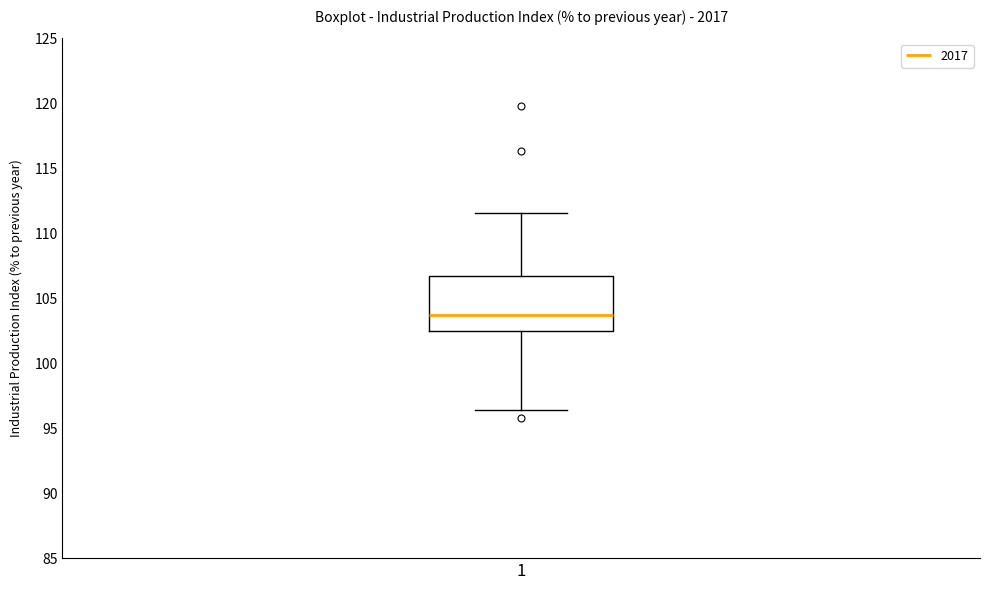

Transcribe this box plot: give where the median line is, the range the box spans, and where the two whiskers end, as read against the y-axis. The values are not printed on the chart, so give them approximately, as read against the axis.

median 103.5, box 102.5 to 107.0, whiskers 96.5 to 111.5